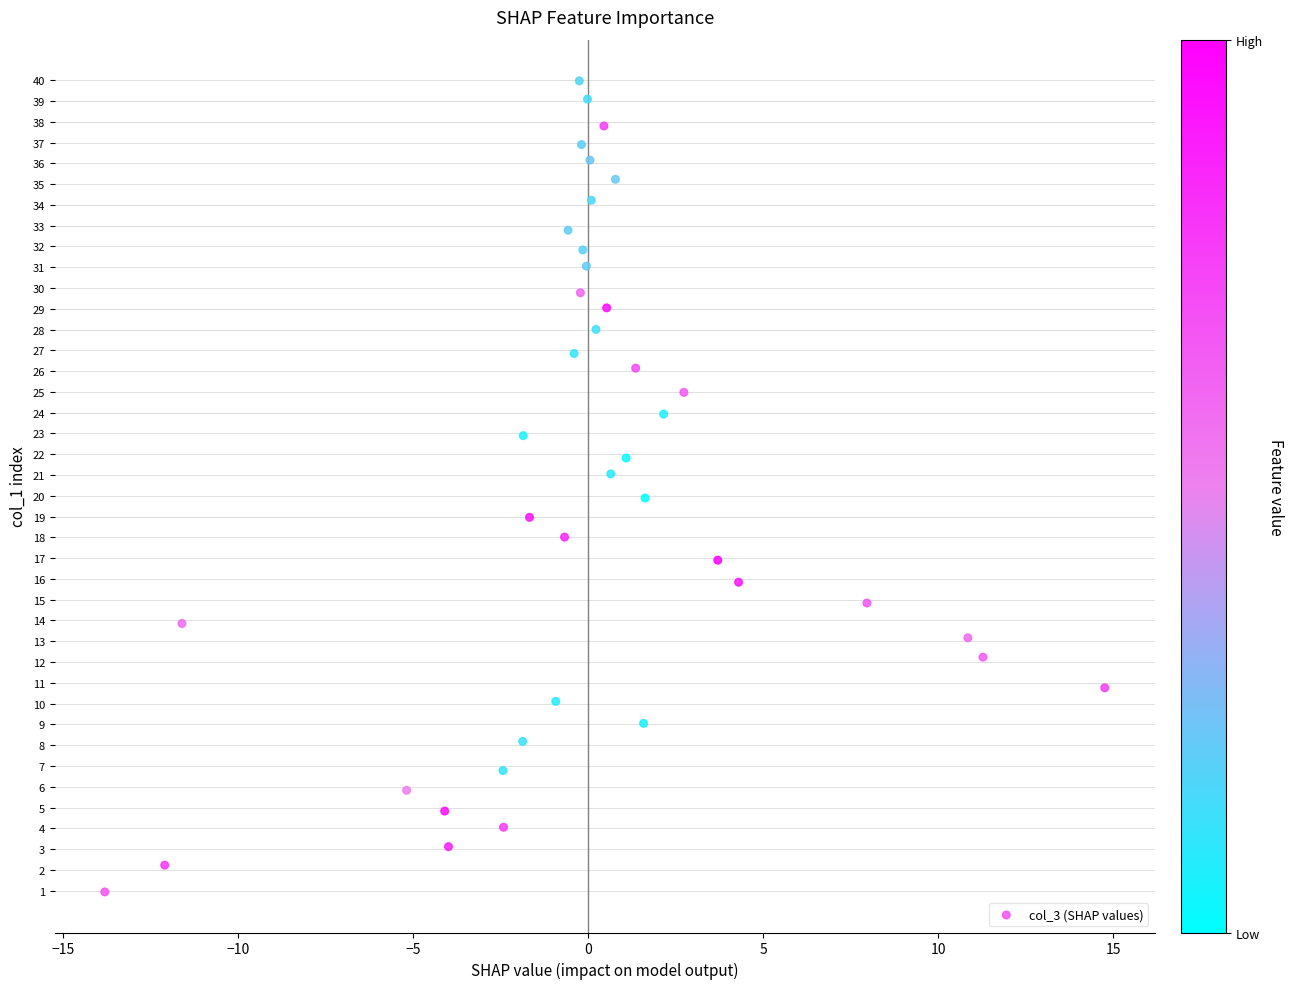

What is the range of X values (max minus min)?

28.5